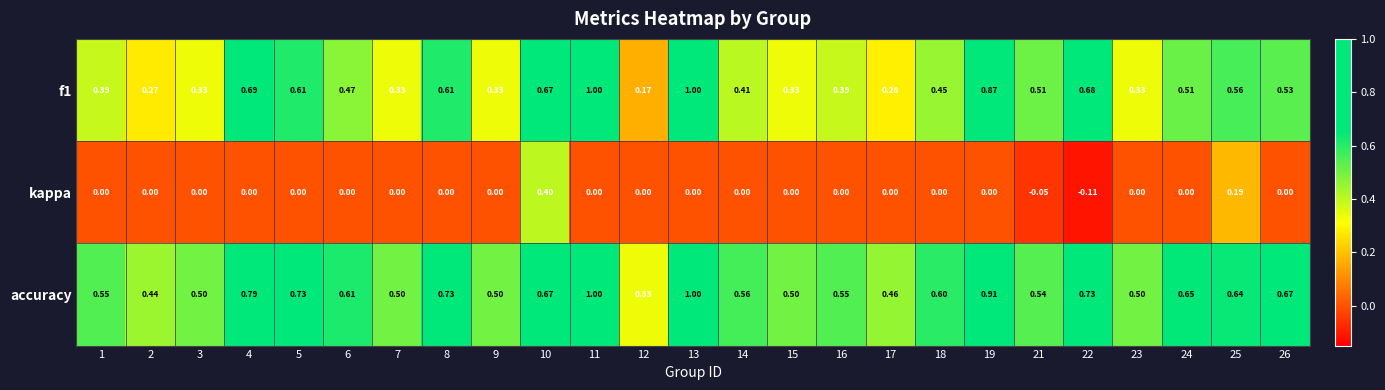

Is the value of f1 at 18 greater than the value of kappa at 4?

Yes